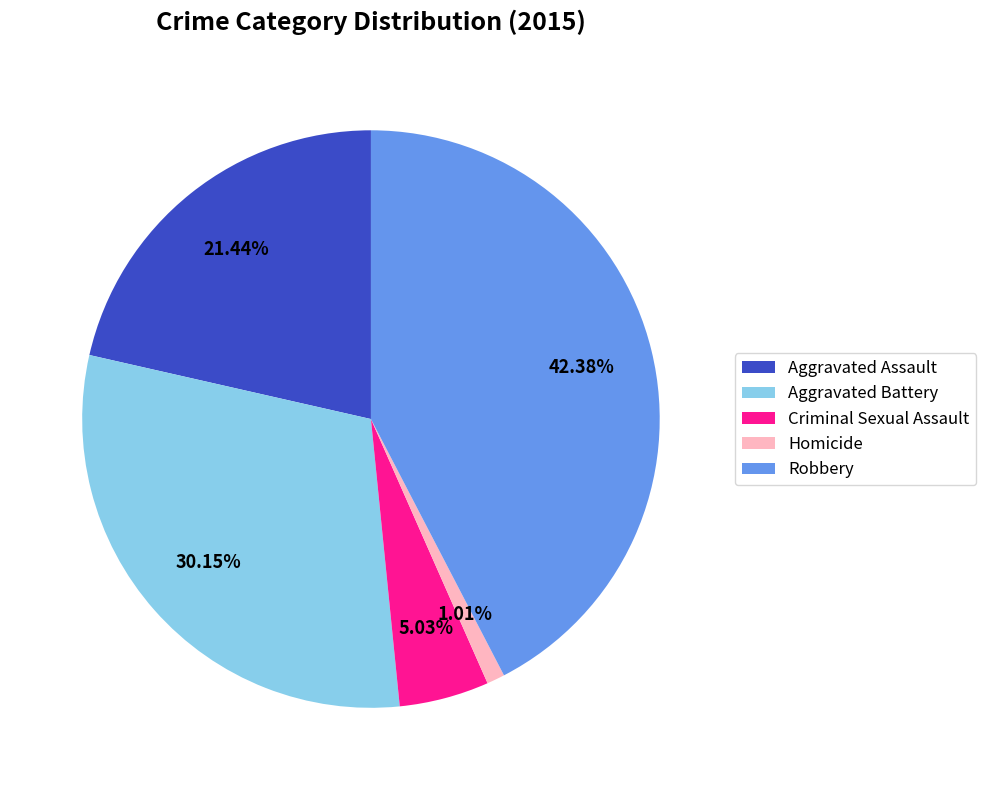

Which slice is the largest?

Robbery